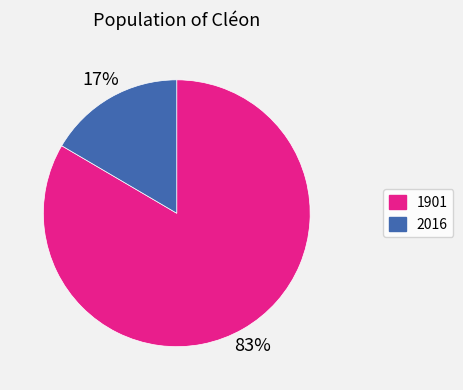

What is the largest slice in the pie chart?

1901